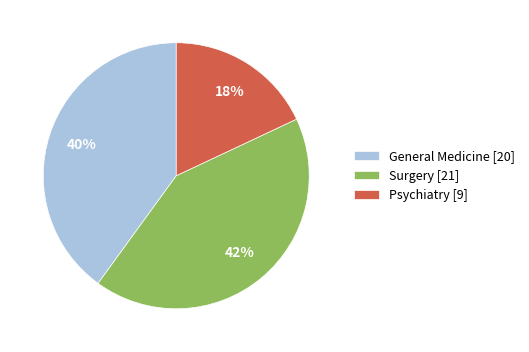

Is there a majority slice in this chart?

No